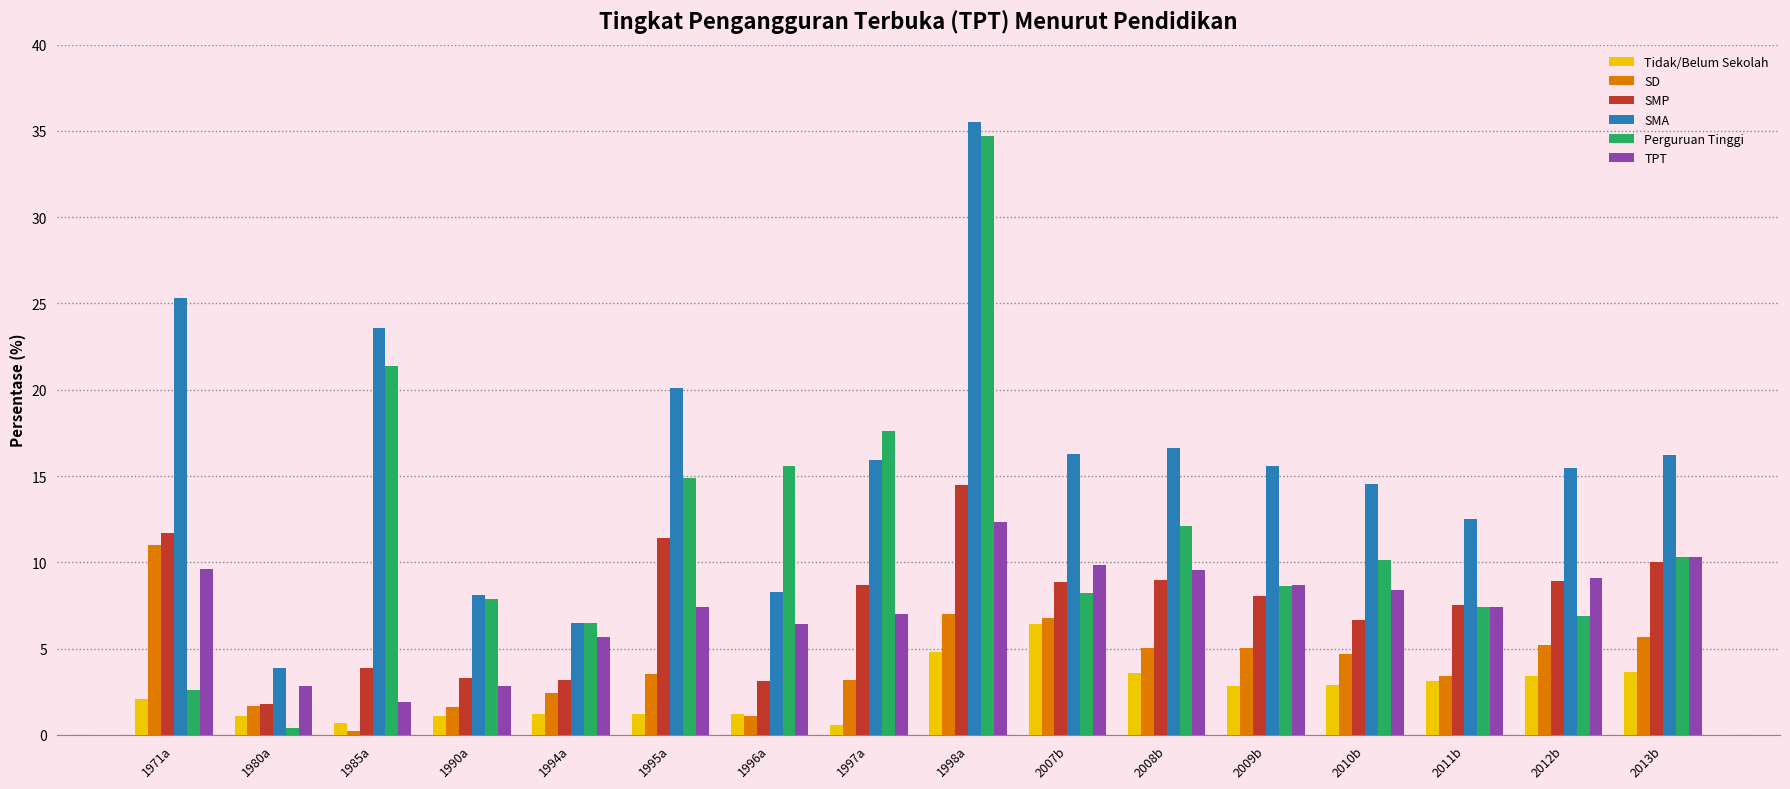

What value does the Tidak/Belum Sekolah series have at 2012b?

3.4